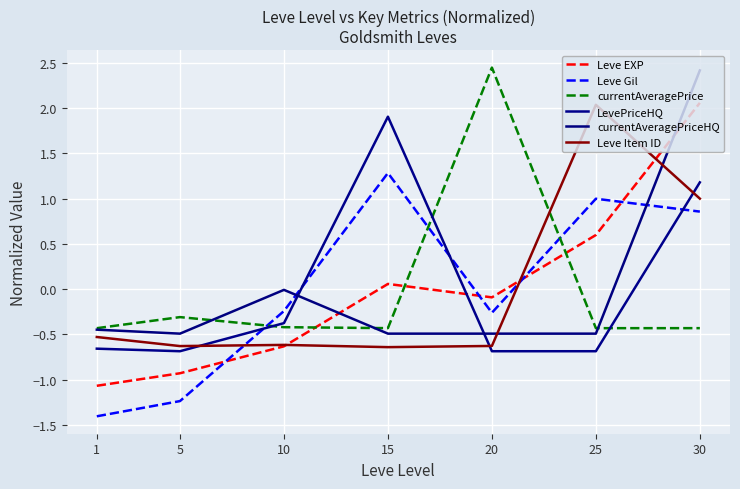

At which label does currentAveragePrice reach its minimum?

1